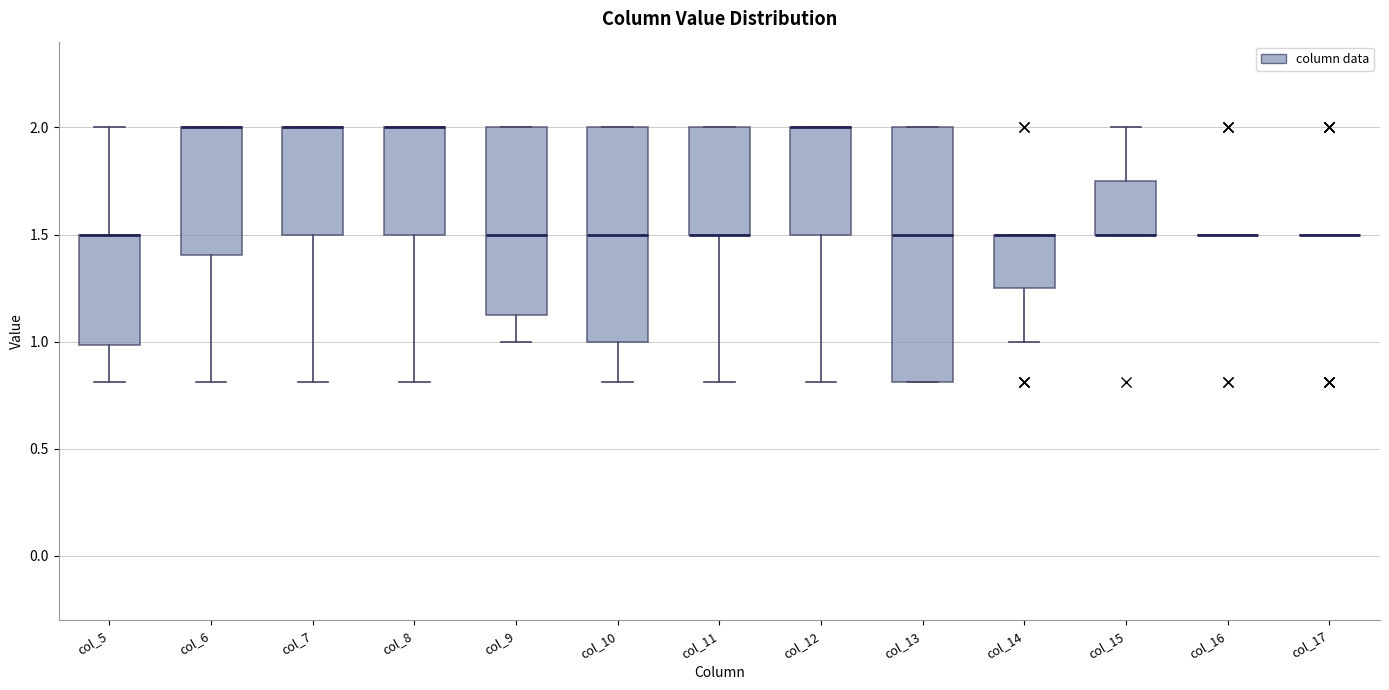

Which box is the tallest, from its lower edge to its upper edge?

col_13